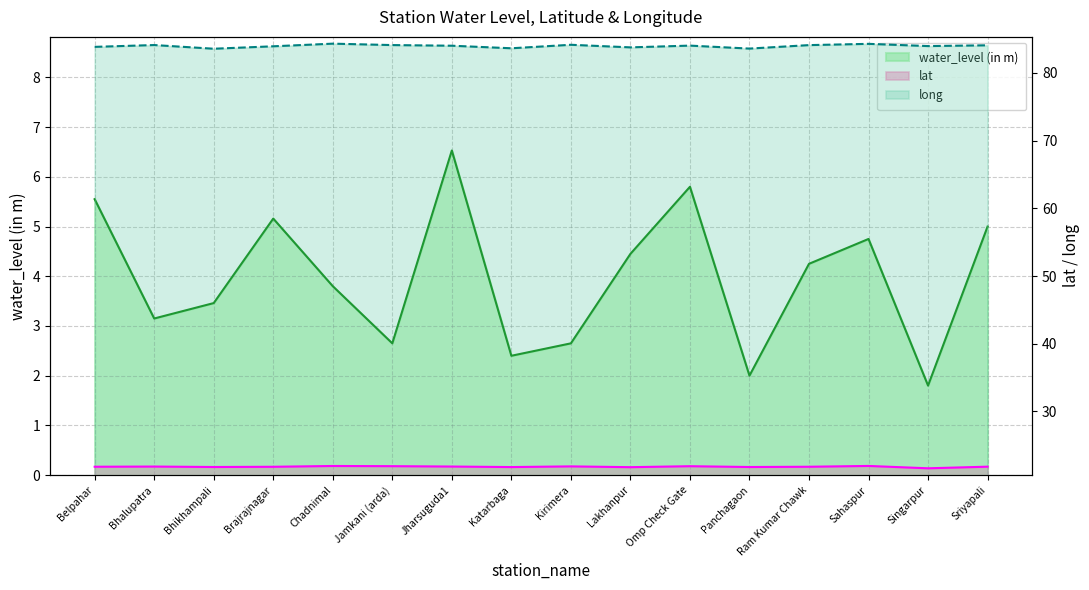

List the labels in order of long value, smallest first.

Bhikhampali, Panchagaon, Katarbaga, Lakhanpur, Belpahar, Brajrajnagar, Singarpur, Jharsuguda1, Omp Check Gate, Sriyapali, Ram Kumar Chawk, Jamkani (arda), Bhalupatra, Kirimera, Sahaspur, Chadnimal